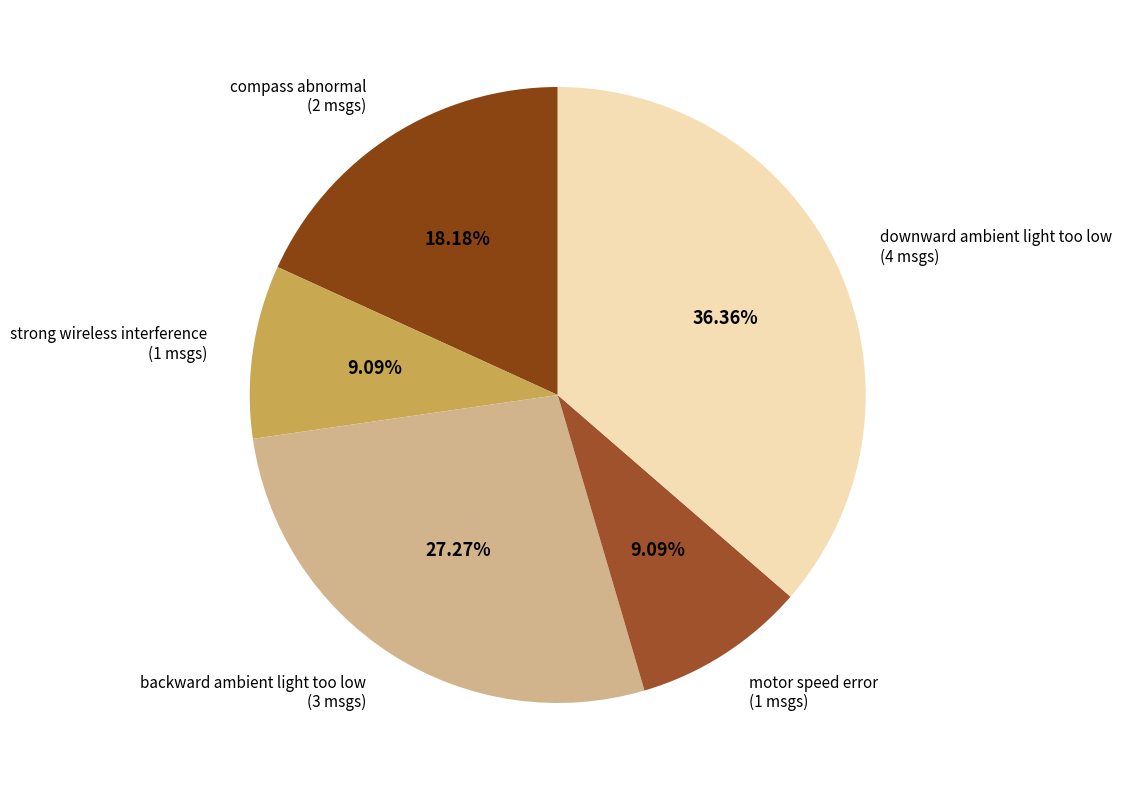

Which has a higher value, backward ambient light too low or downward ambient light too low?

downward ambient light too low